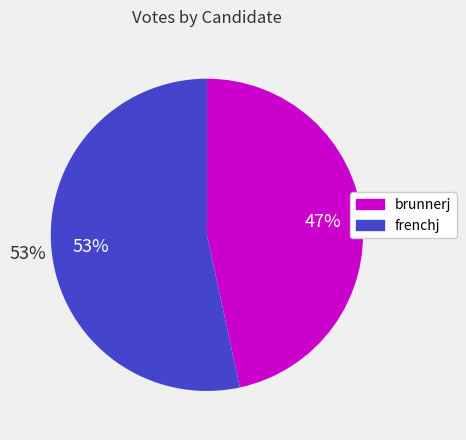

Do brunnerj and frenchj together represent more than half of the pie?

Yes